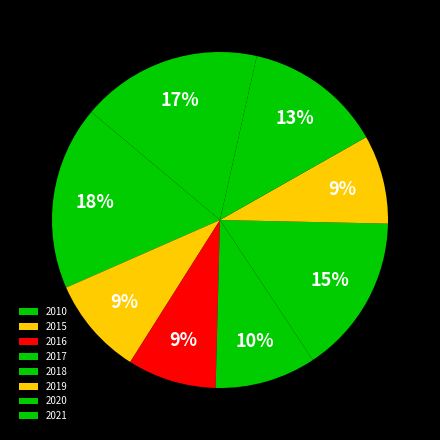

What is the smallest slice in the pie chart?

2016